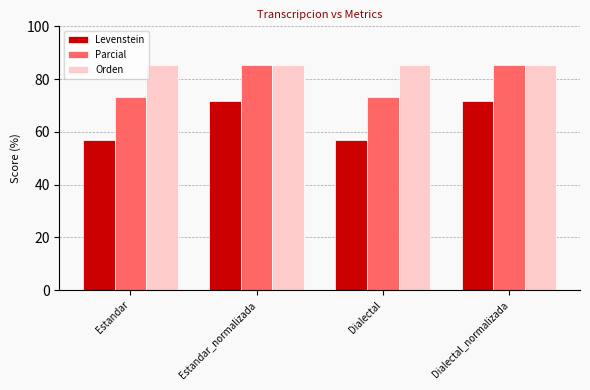

What position from the left is Estandar_normalizada?

2